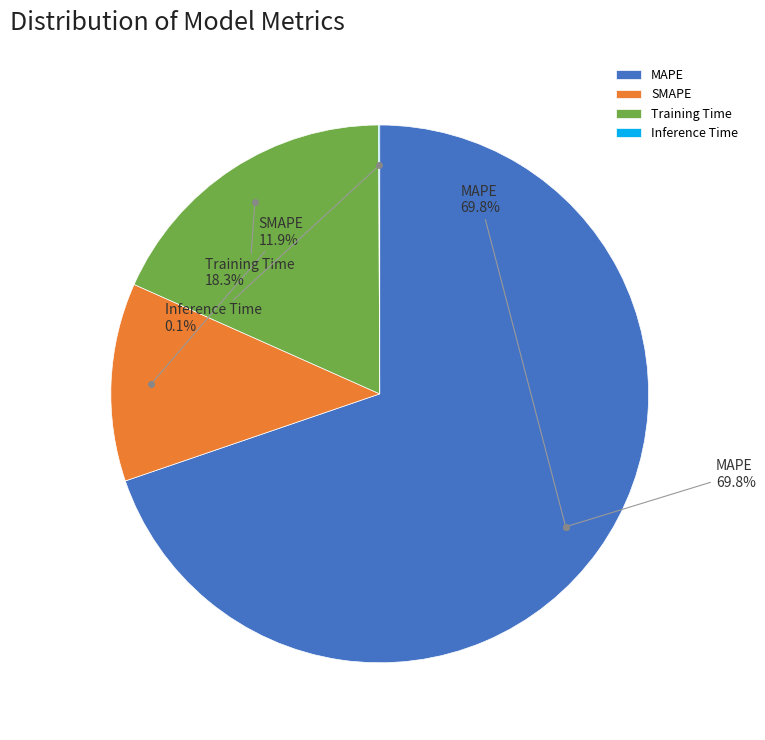

Which slice is the smallest?

Inference Time